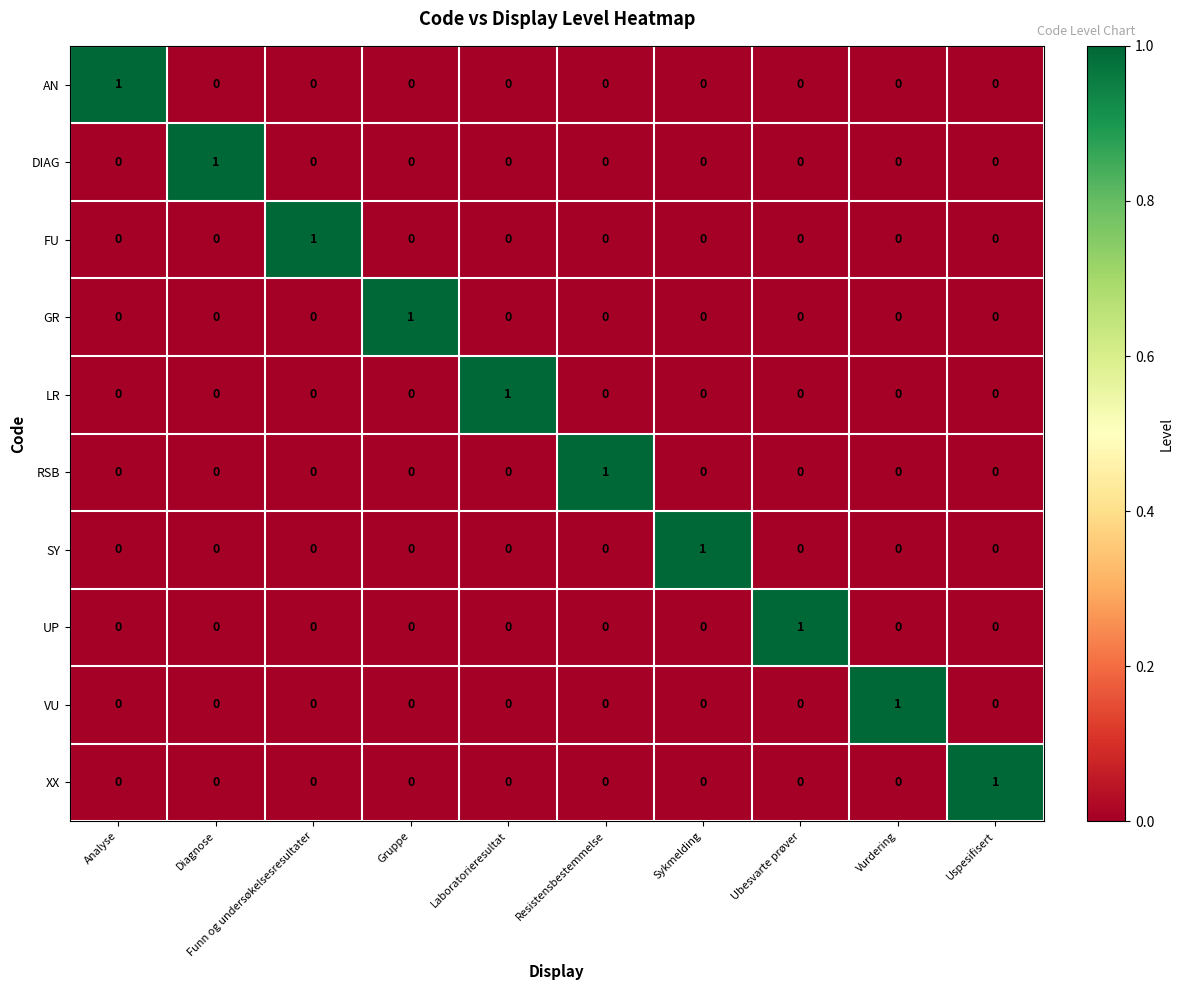

The value of GR at Funn og undersøkelsesresultater is 0. True or false?

True